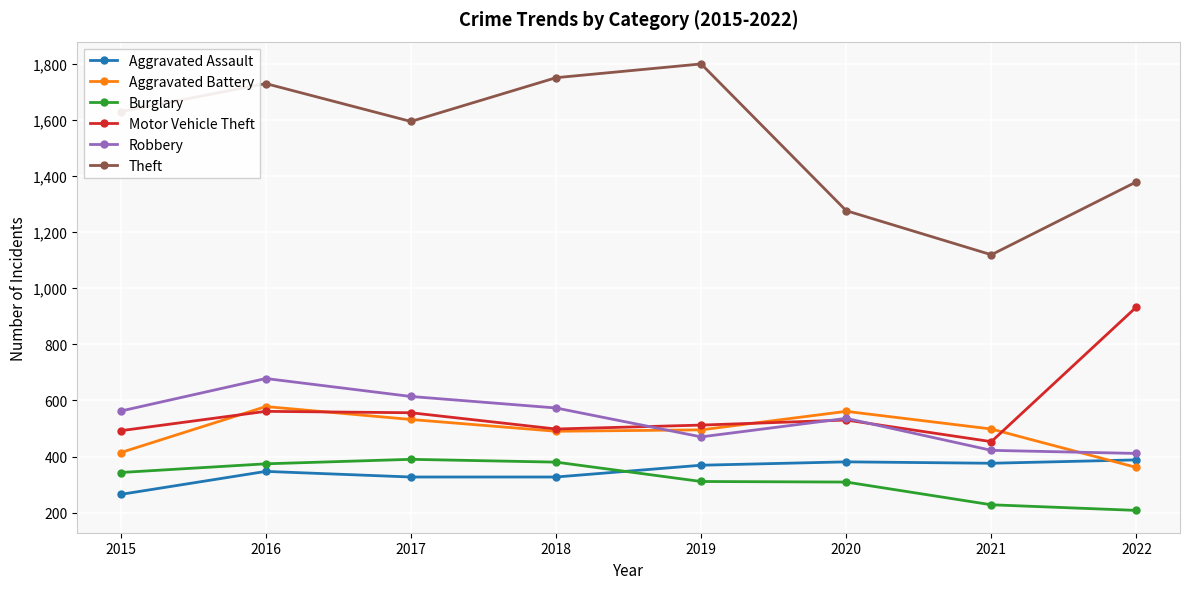

At which label does Motor Vehicle Theft reach its peak?

2022